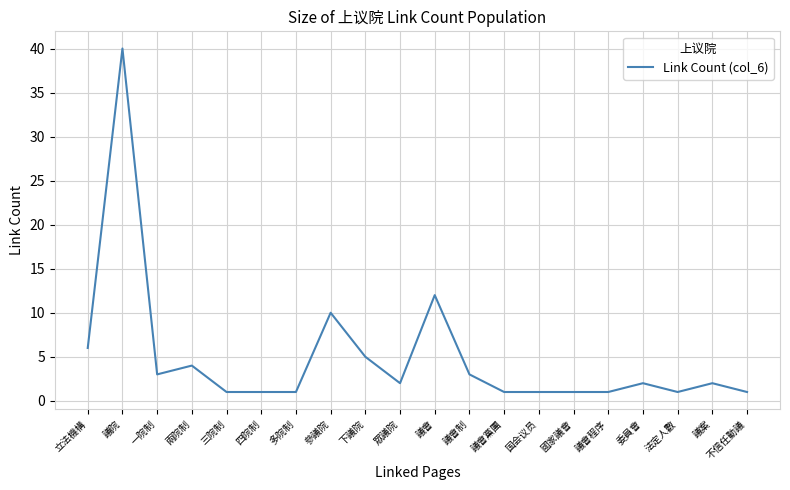

What is the average value?

5